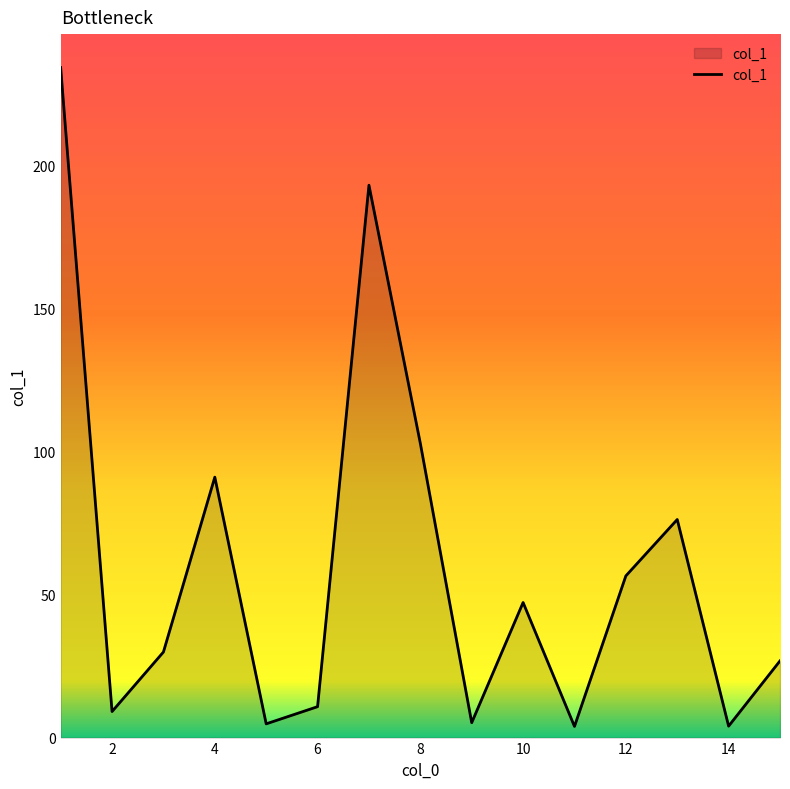

What is the maximum value shown in the chart?

234.1